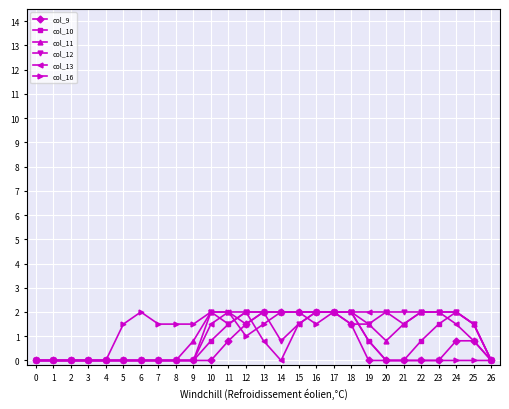

What is the maximum value for col_10?

2.0